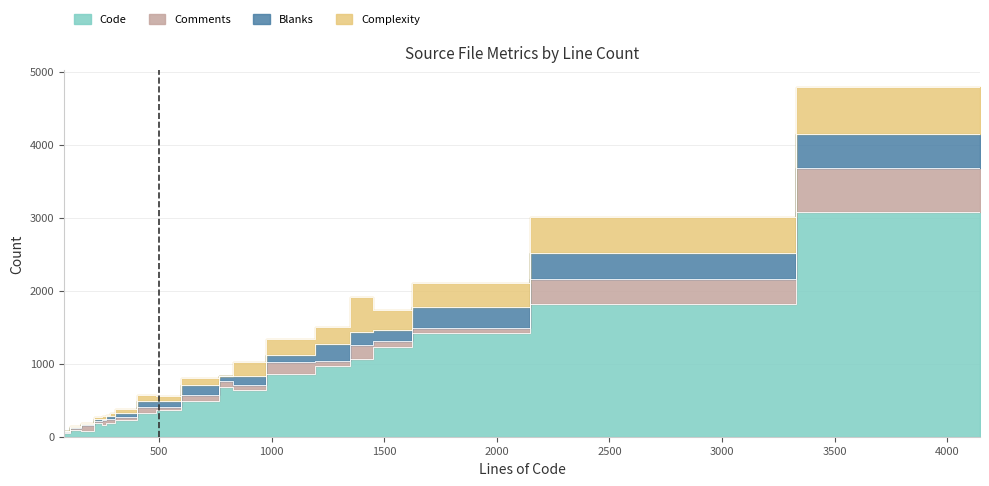

What are all the series names shown in the legend?

Code, Comments, Blanks, Complexity